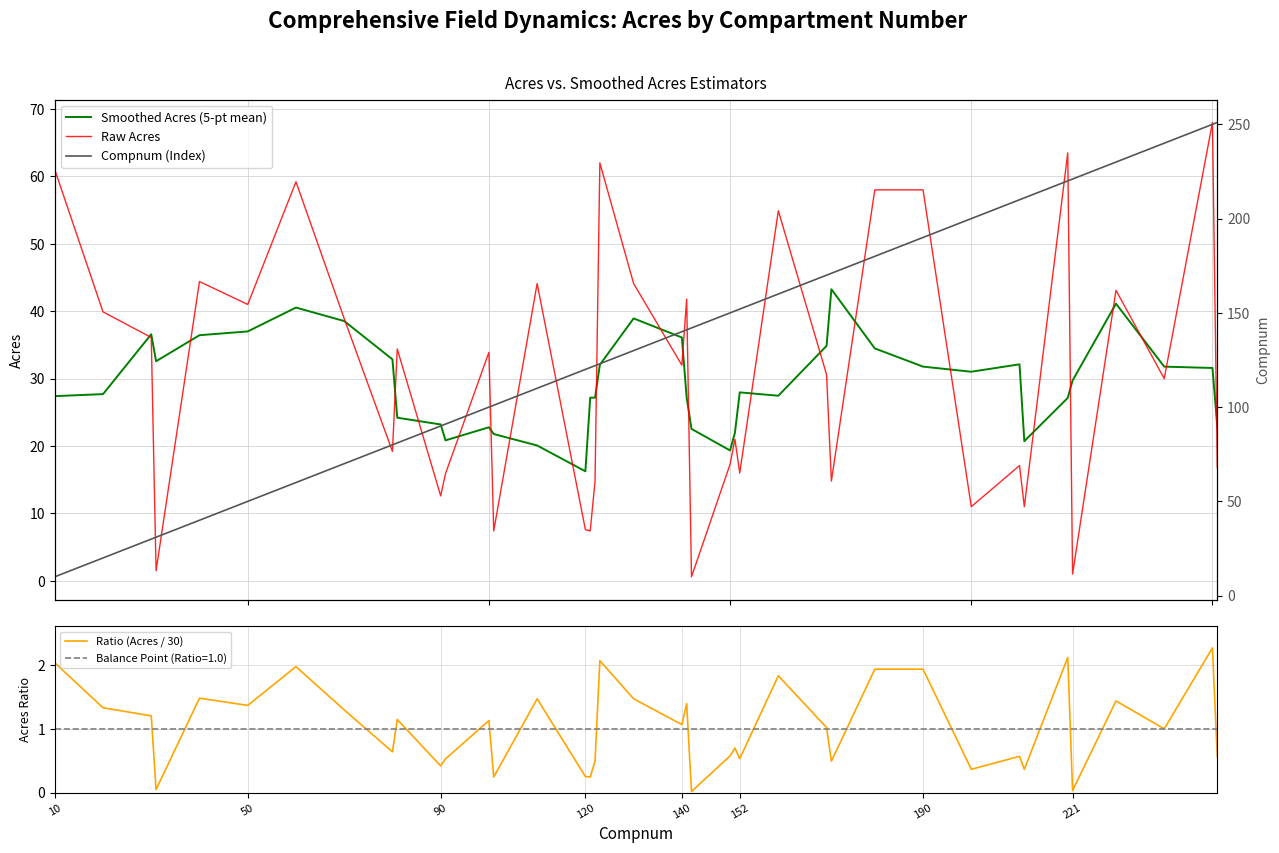

Is this an area chart (filled region under the line)?

No